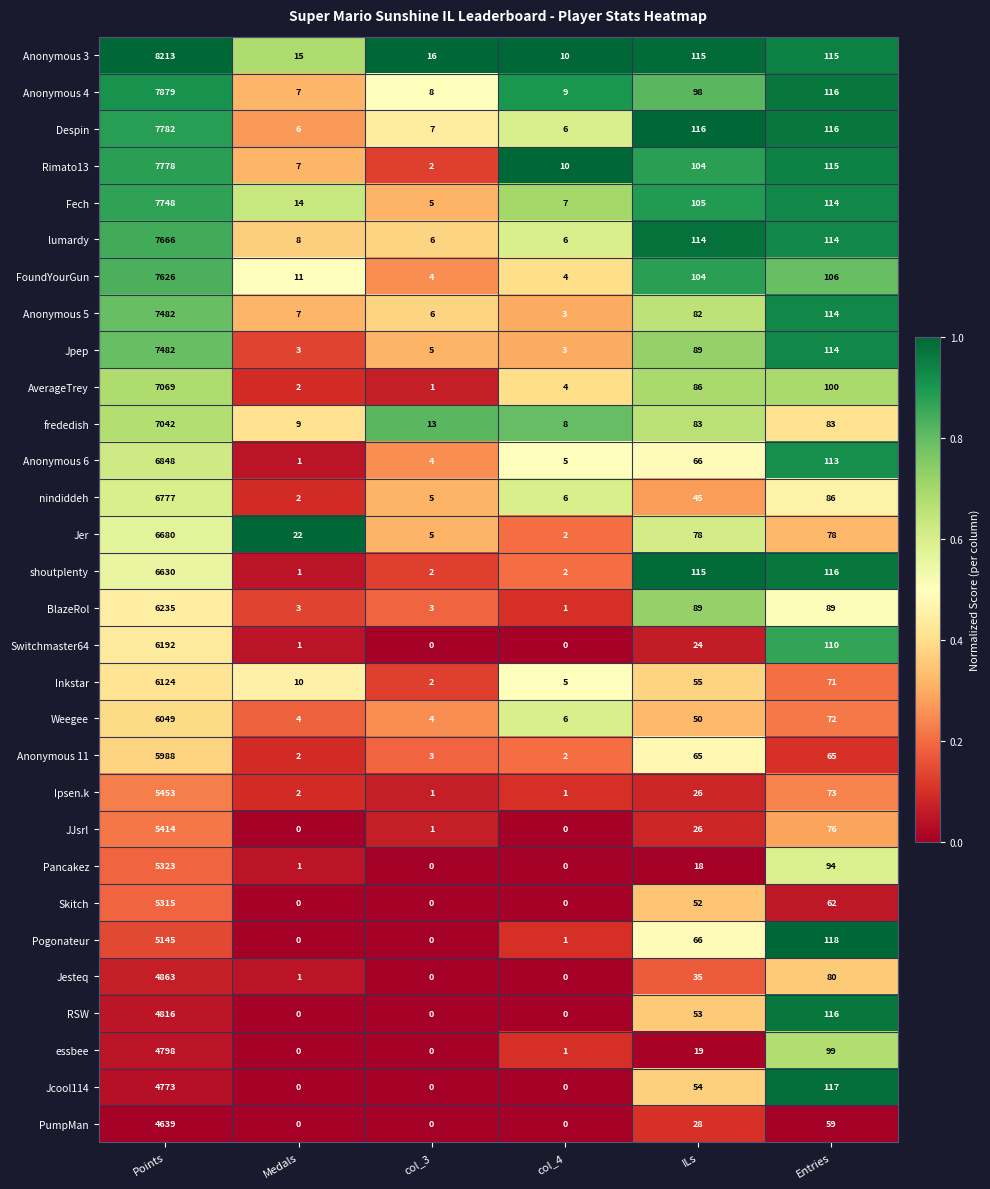

What is the spread (max minus min) of values at Medals?

22